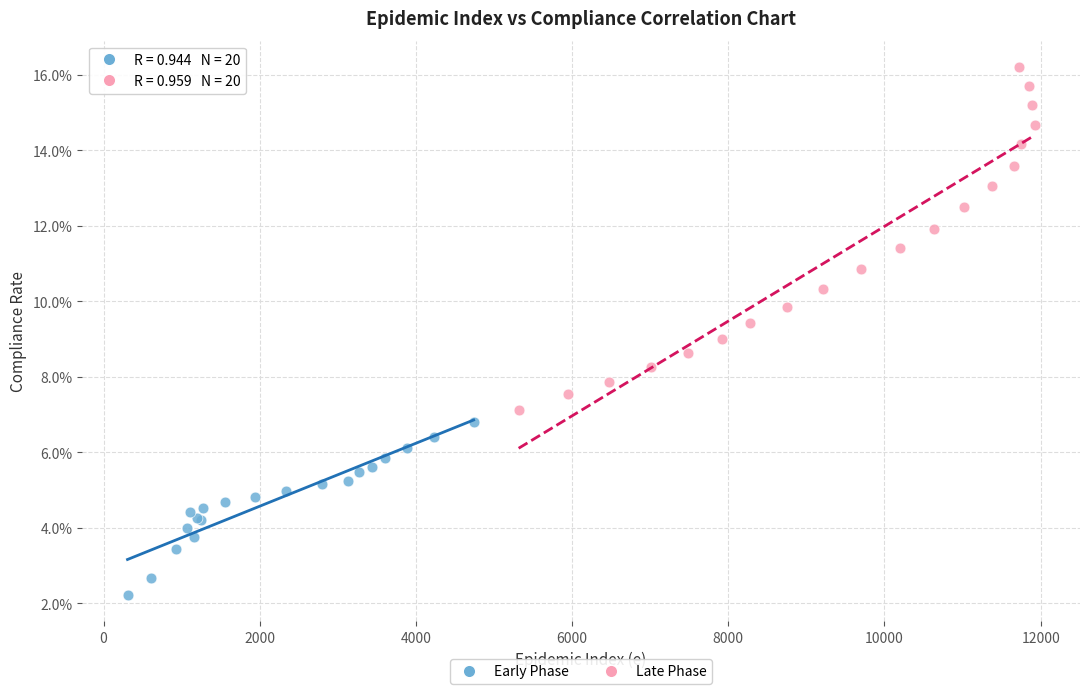

What are all the series names shown in the legend?

Early Phase, Late Phase